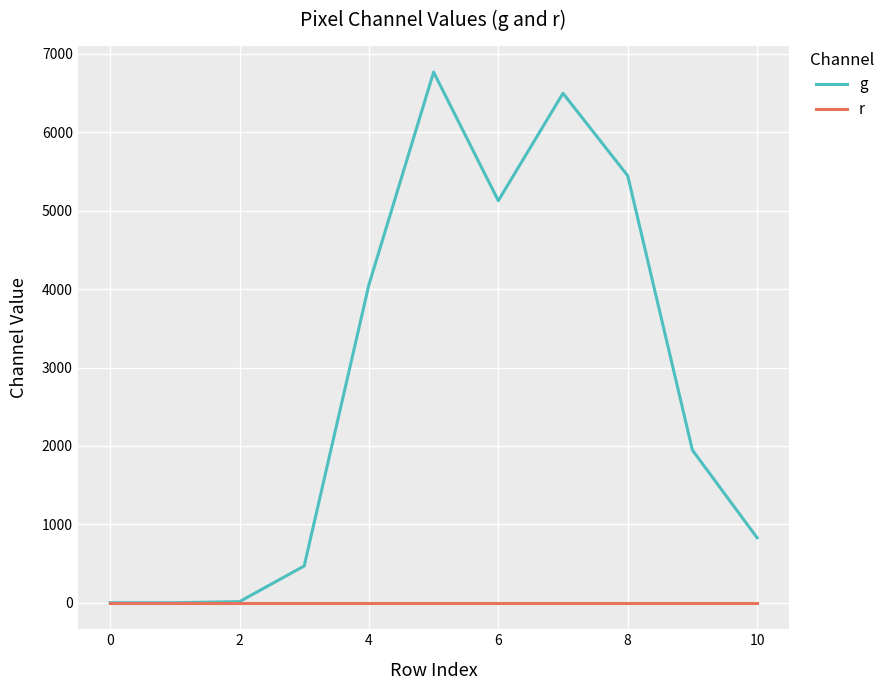

Which series has the largest range (max minus min)?

g